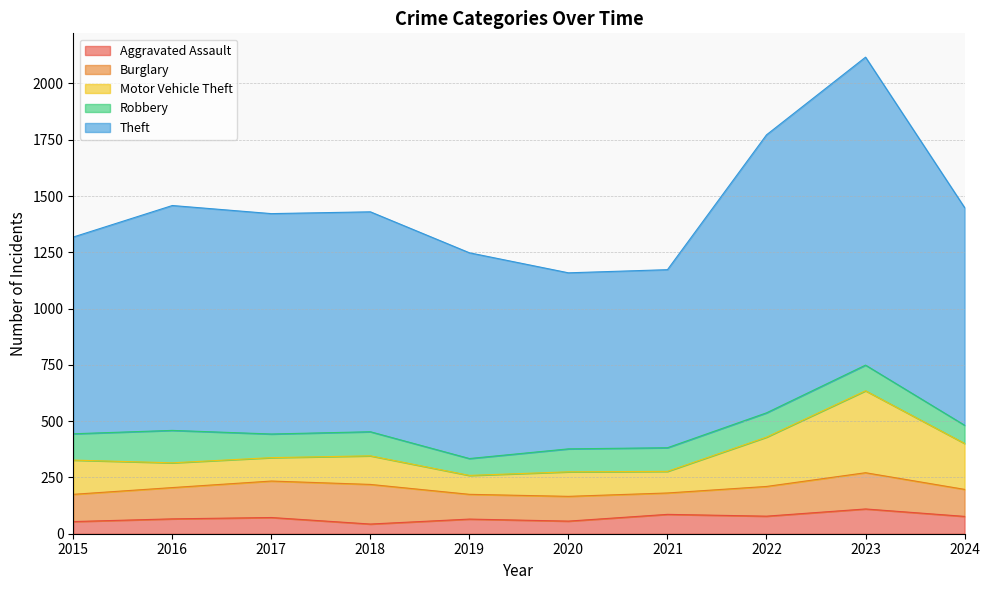

What is the value of the Robbery point at the 6th from the left?

102